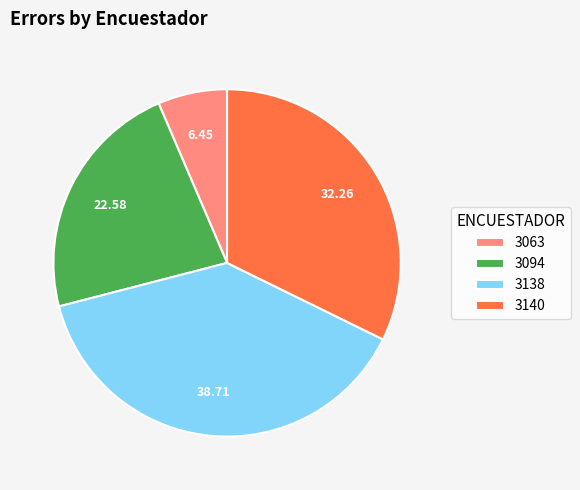

Count the number of slices in the pie.

4